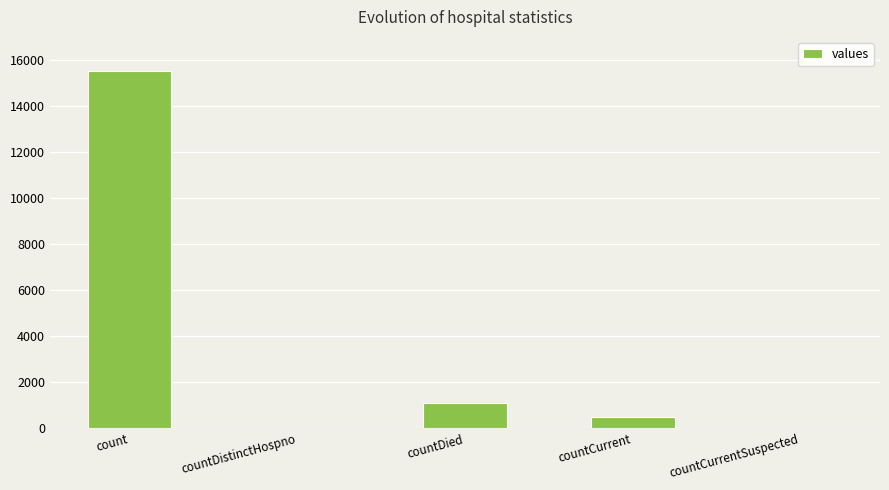

Reading left to right, list all the values displayed in this chart.

count=15532	countDistinctHospno=0	countDied=1083	countCurrent=486	countCurrentSuspected=0